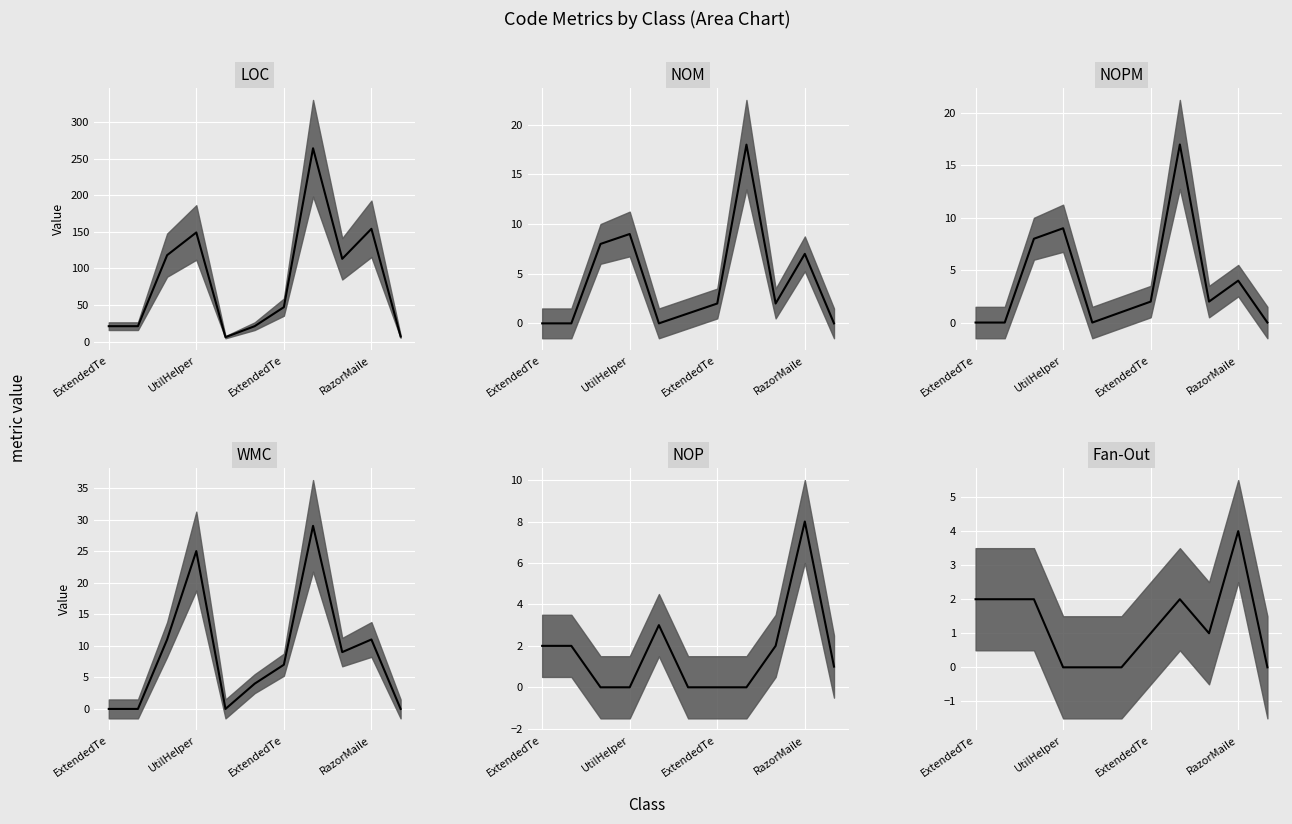

How many data points in NOPM are less than 2?

5